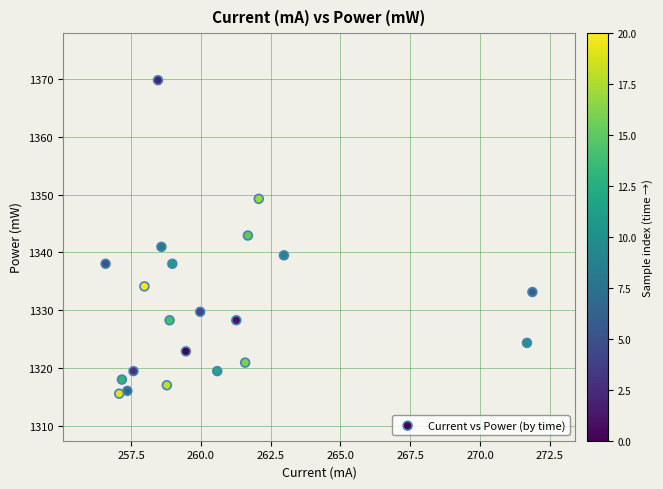

What is the range of X values (max minus min)?

15.3